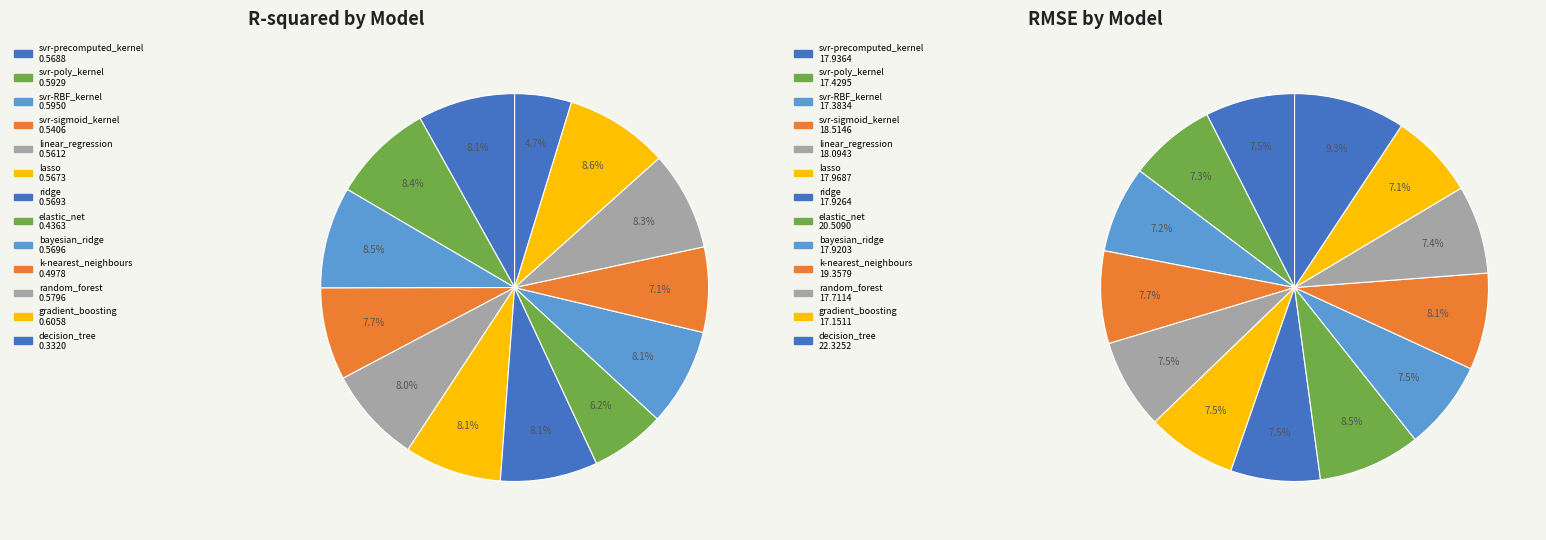

At k-nearest_neighbours, list the series in order from largest to smallest.

RMSE, R-squared